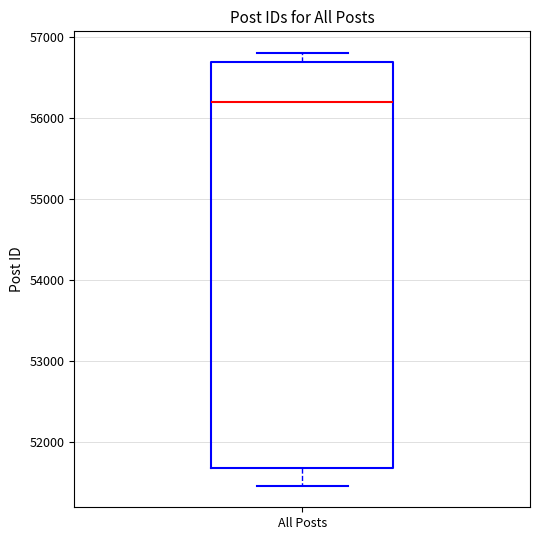

Where does the median line of the box for All Posts sit on the y-axis? The values are not printed on the chart, so give them approximately, as read against the axis.

56200